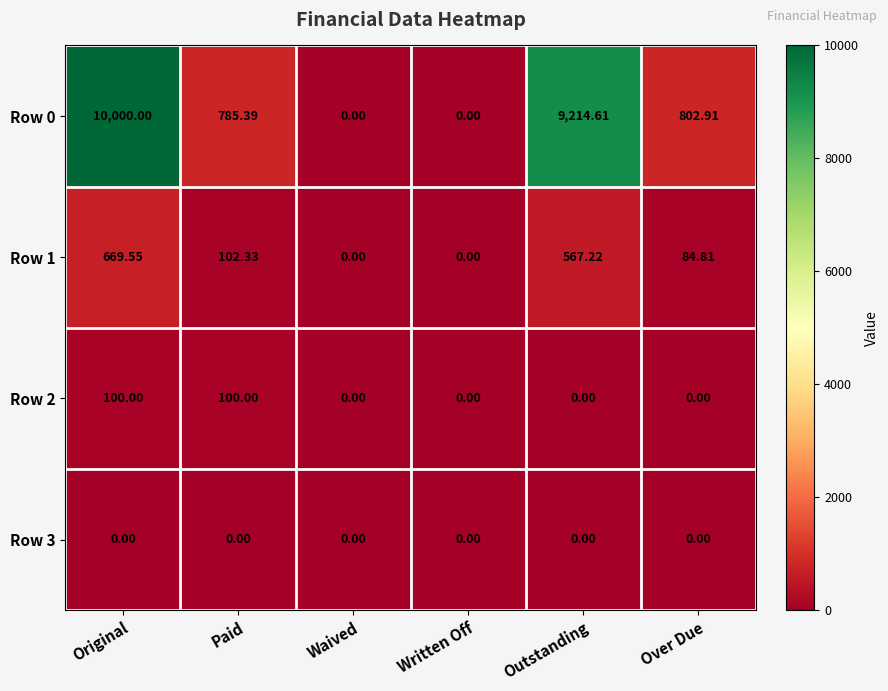

At which category is the sum across all series the highest?

Original